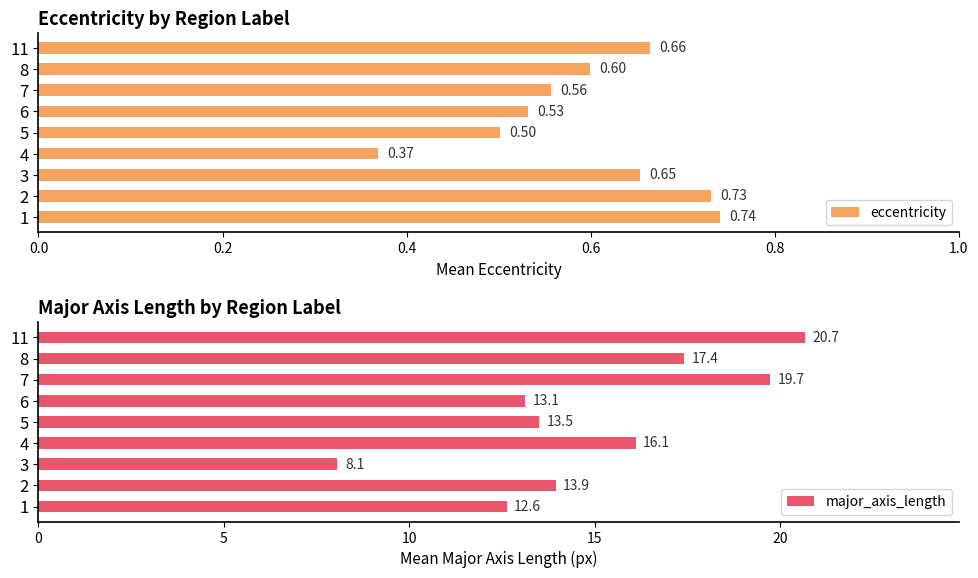

What is the difference between the maximum and minimum values in the major_axis_length series?

12.6